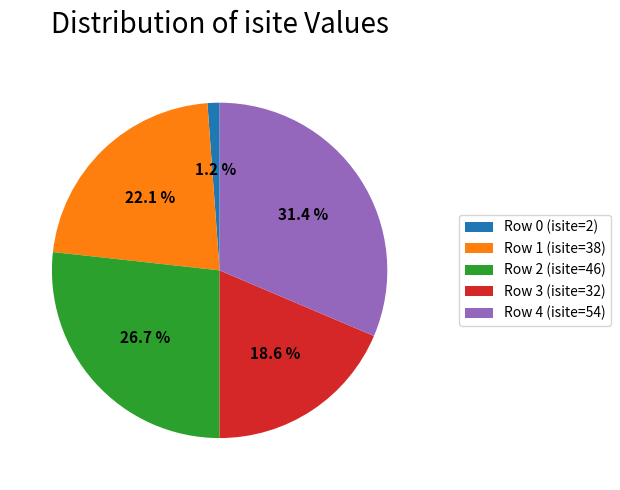

Does Row 3 (isite=32) account for over 50% of the chart?

No